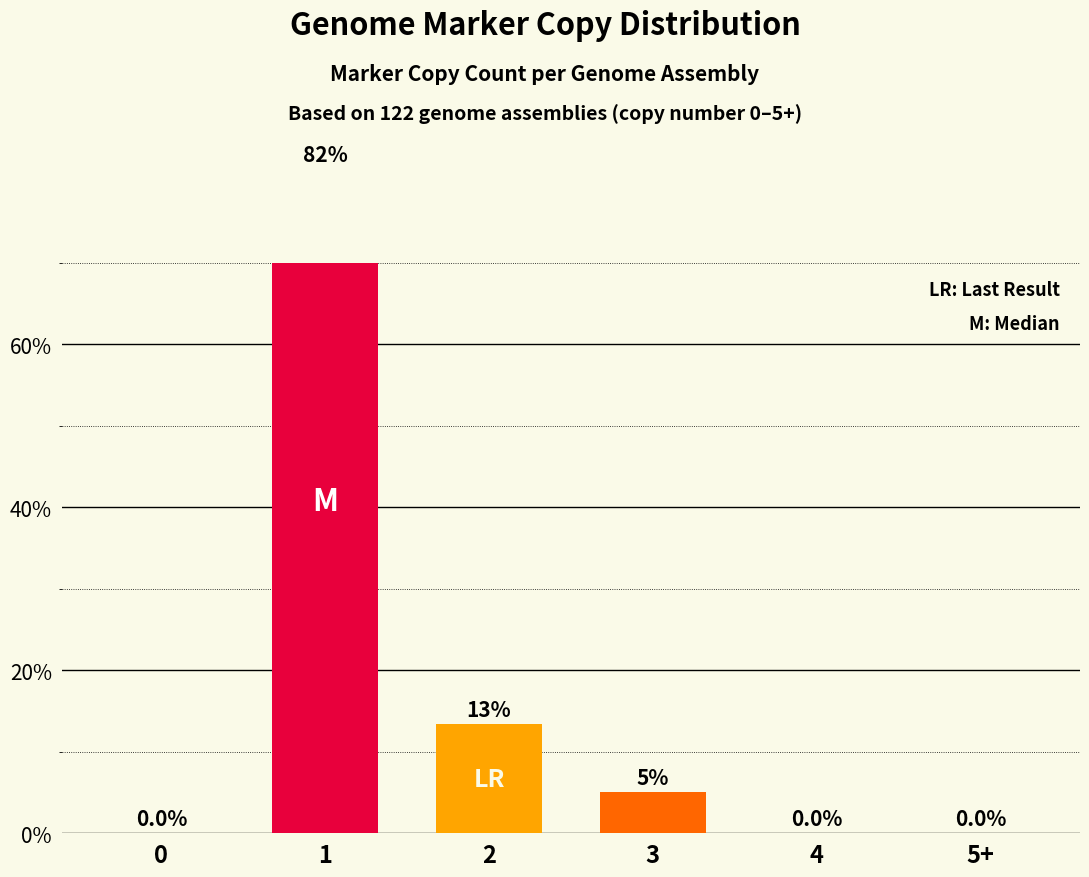

Does the chart contain stacked bars?

No